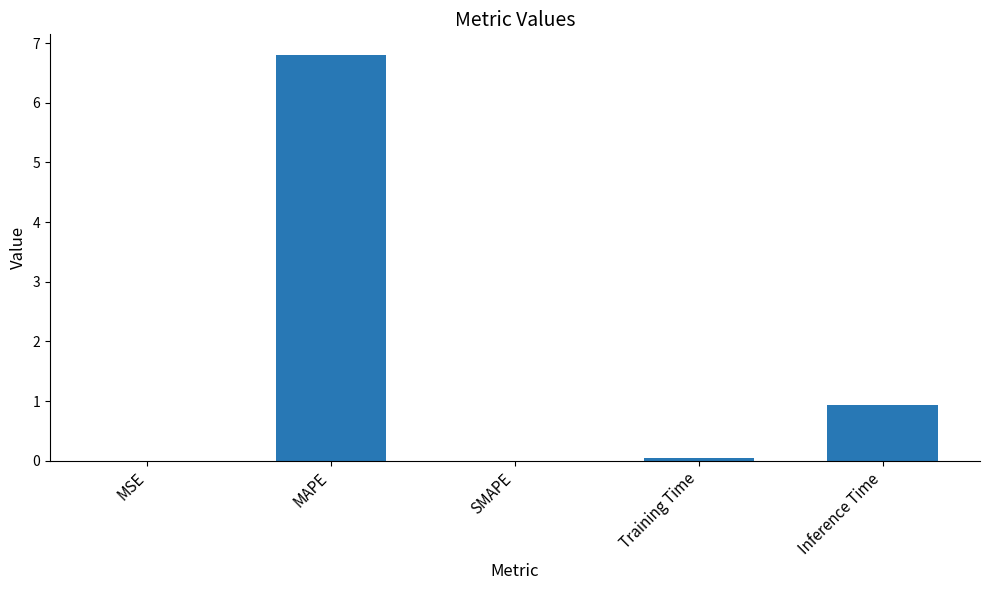

The value at MAPE is 11.3. True or false?

False